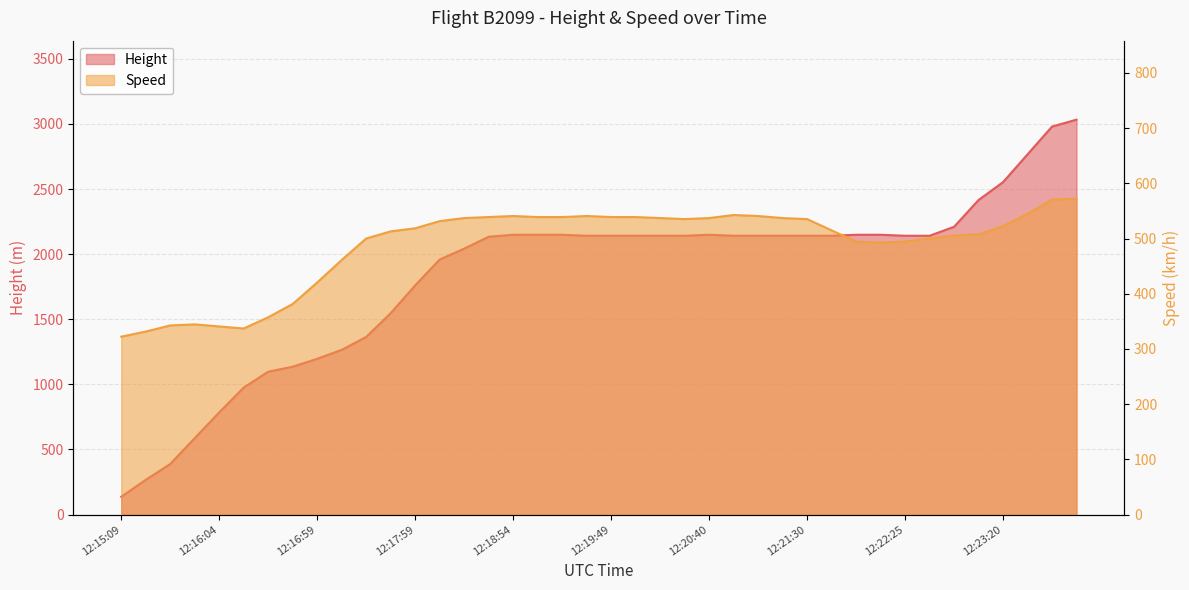

True or false: Speed and Height cross at least once.

True